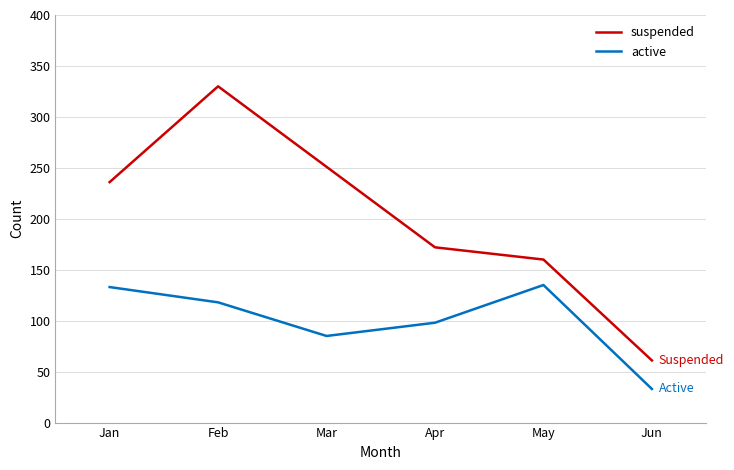

How many values in the suspended series are below 236?

3